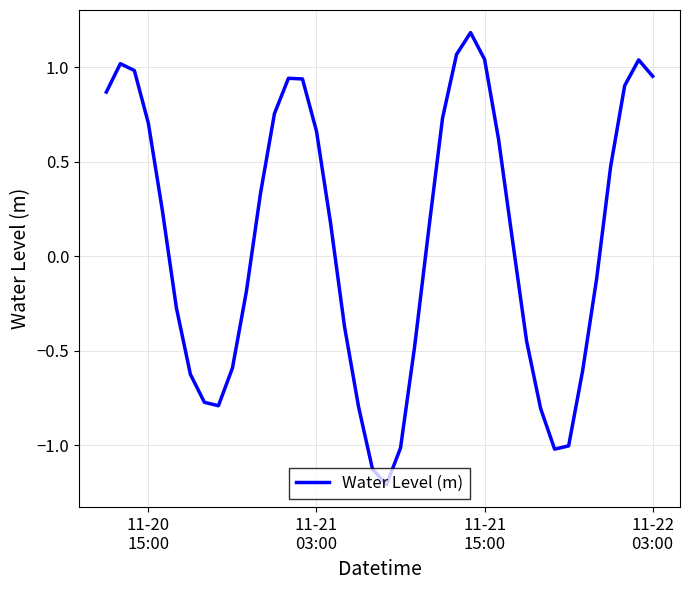

What is the smallest value displayed?

-1.2